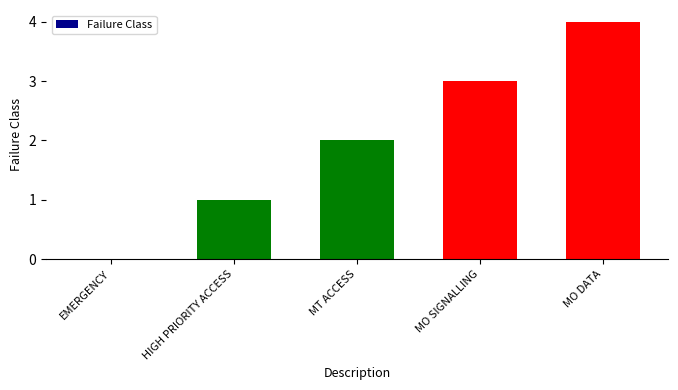

Which label corresponds to the largest value in the chart?

MO DATA